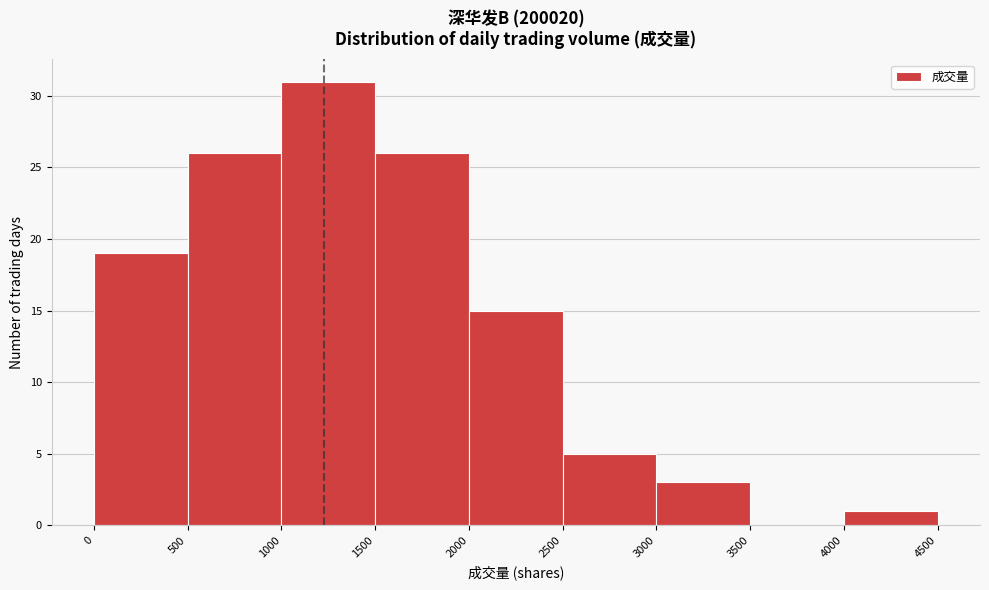

How tall is the bar that spans 500 to 1000 on the x-axis? The values are not printed on the chart, so give them approximately, as read against the axis.

26